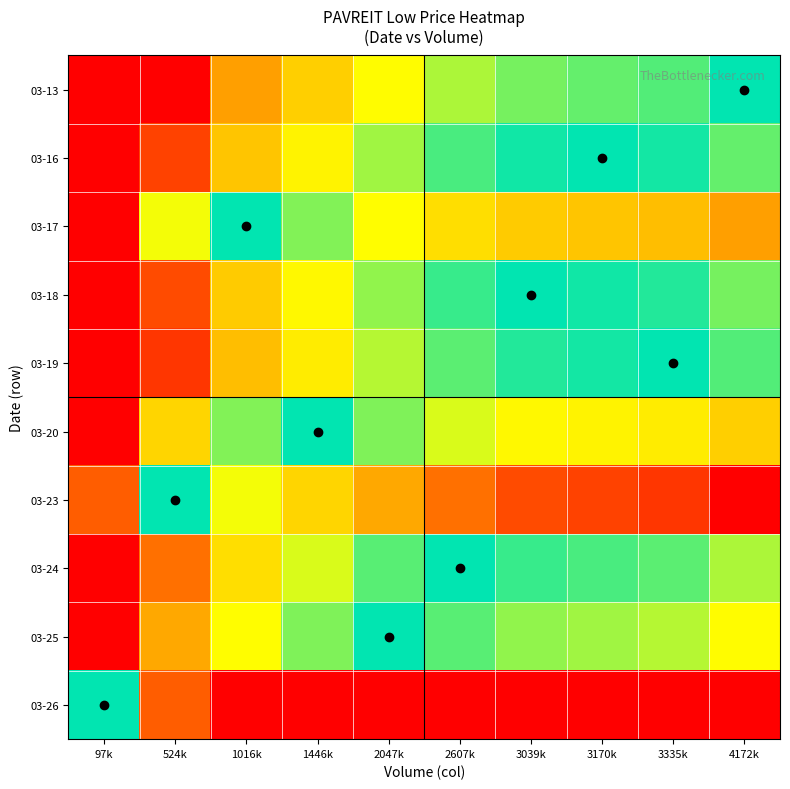

Which has a higher value, 2047k or 2607k?

2607k